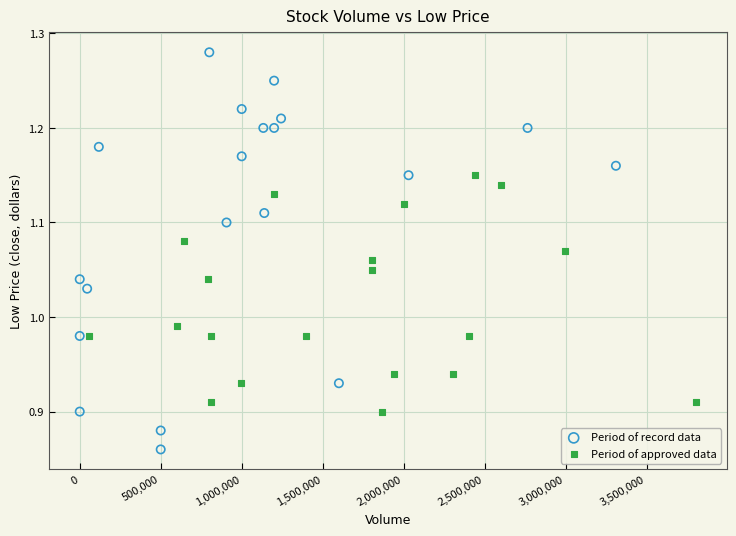

Which series contains the lowest Y value?

Period of record data